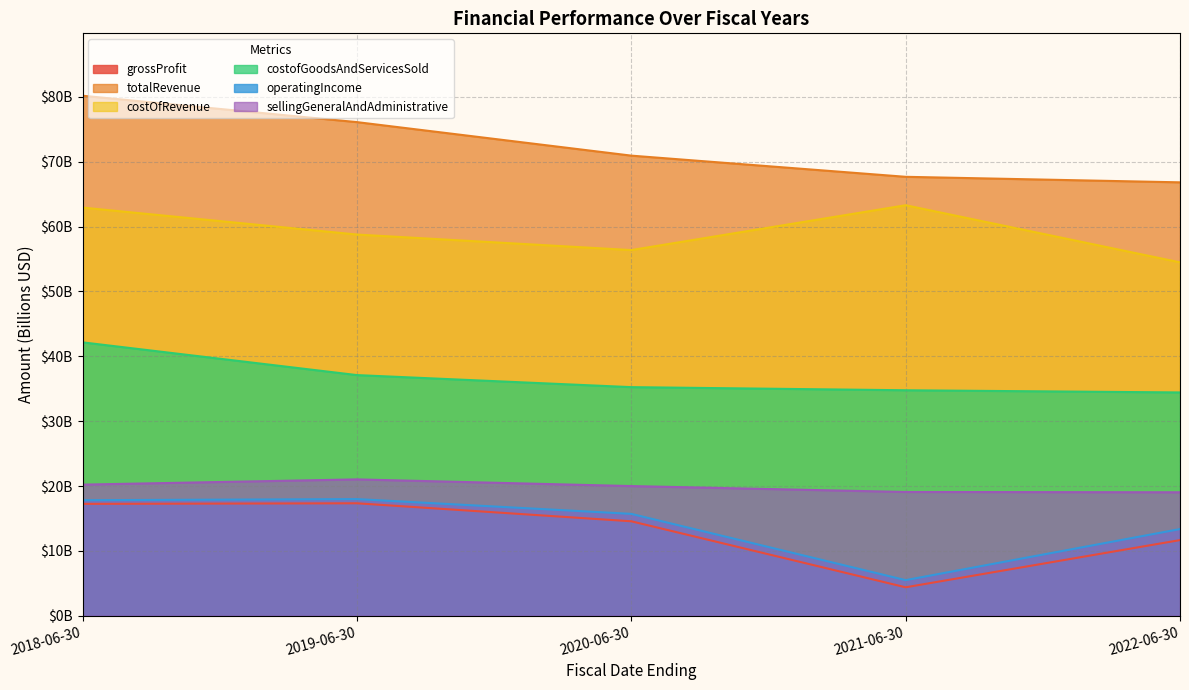

Which series changed the most between 2020-06-30 and 2021-06-30?

operatingIncome